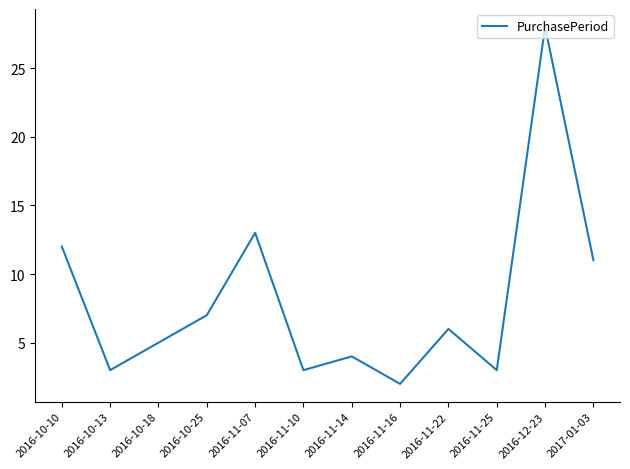

The chart shows a value of 6 at 2016-11-22. True or false?

True